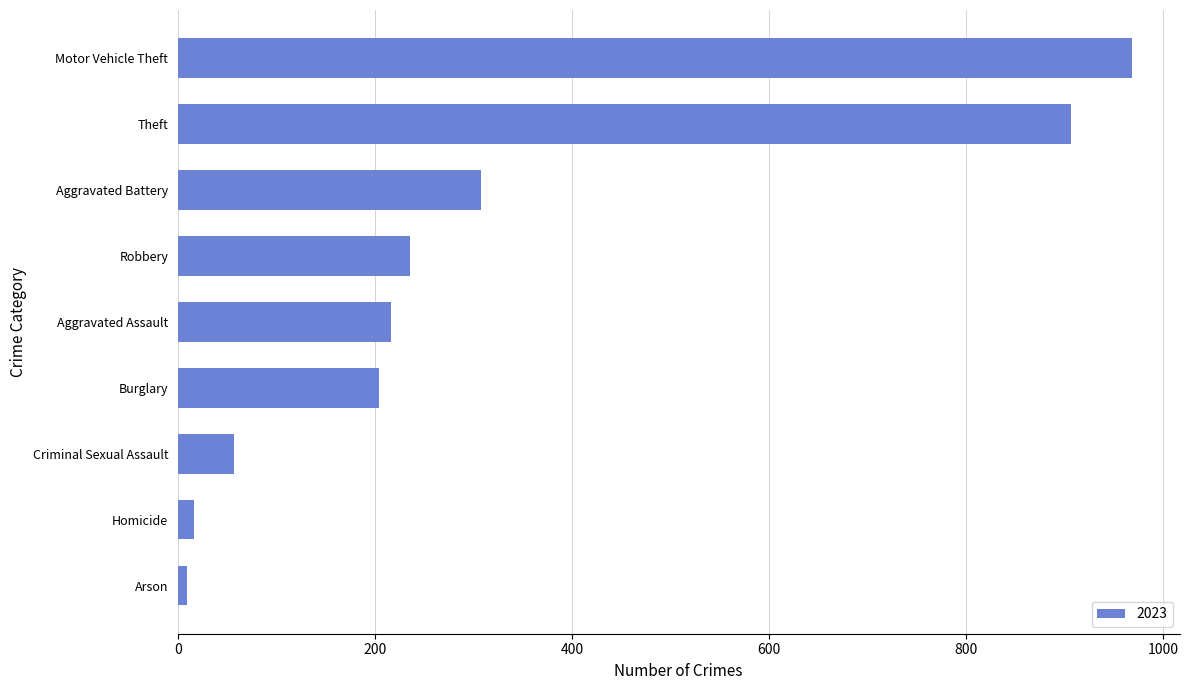

What is the ratio of the value at Criminal Sexual Assault to the value at Homicide?

3.6